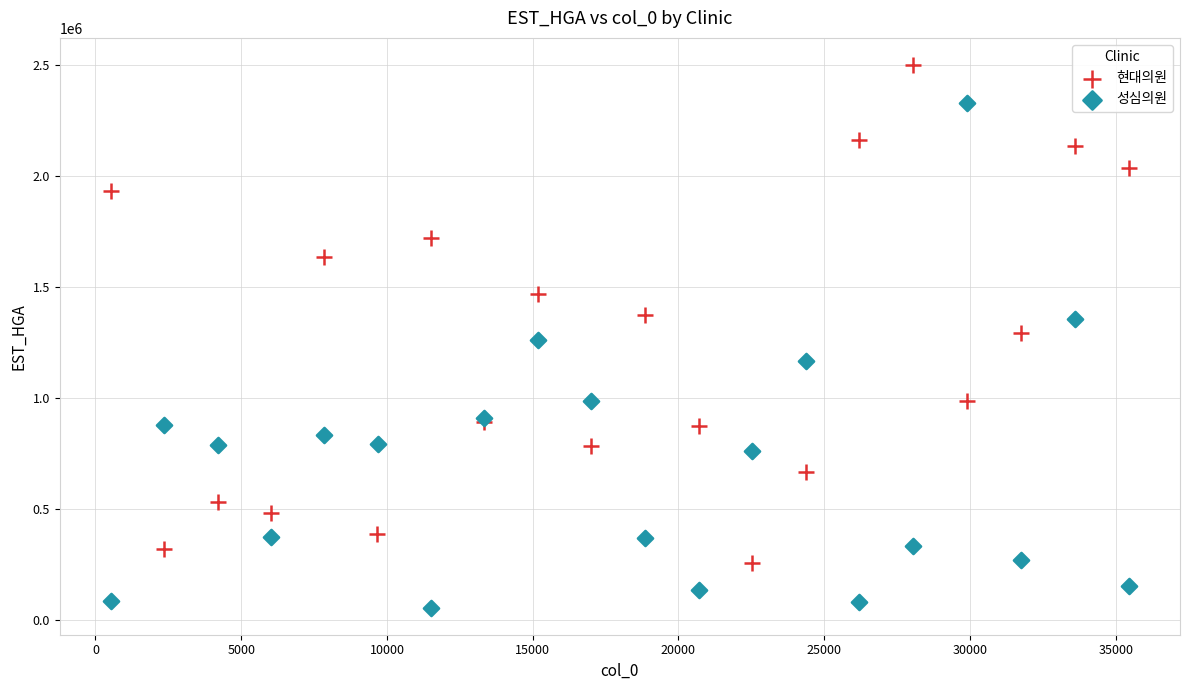

Which series reaches the maximum Y coordinate?

현대의원